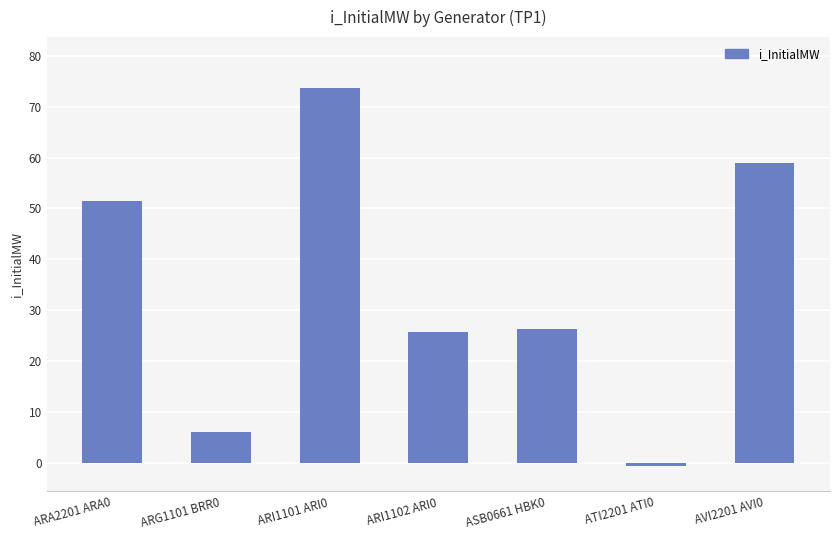

What is the greatest value displayed?

73.7